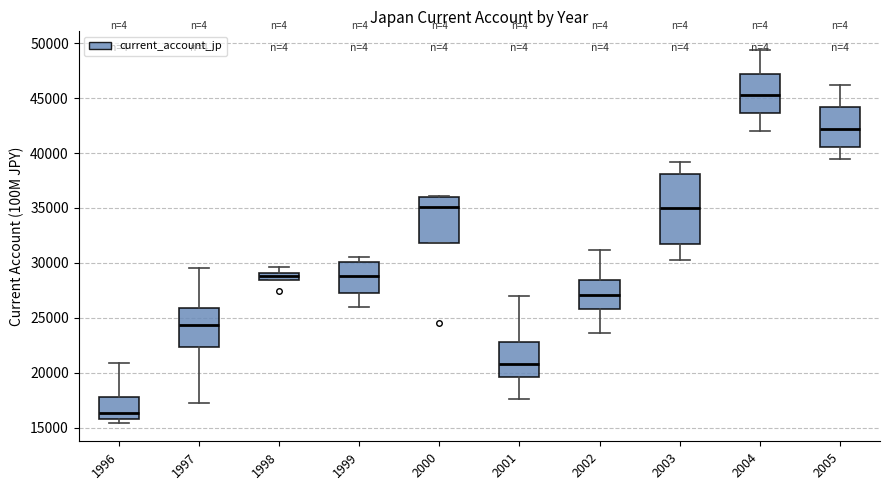

Which box is the tallest, from its lower edge to its upper edge?

2003